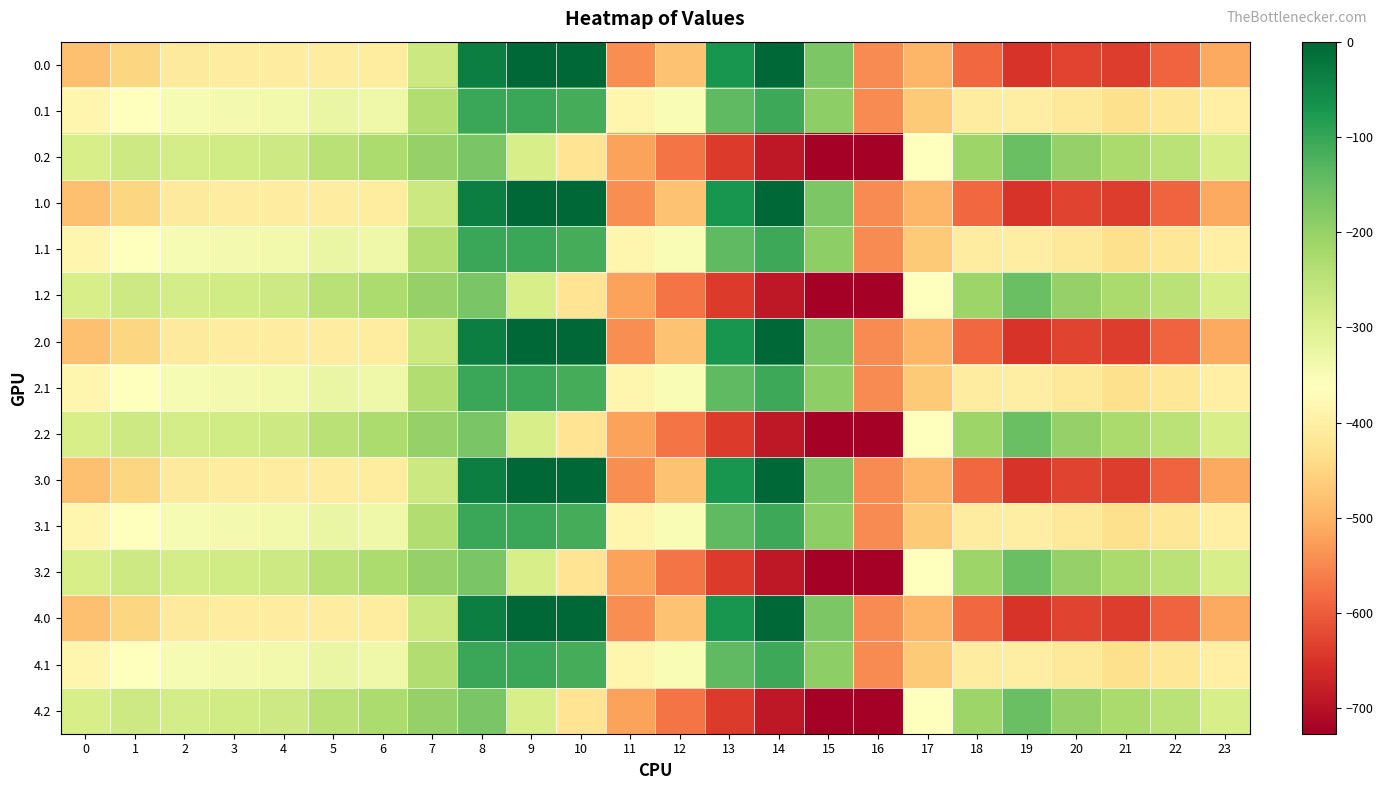

How many categories are shown in the chart?

24